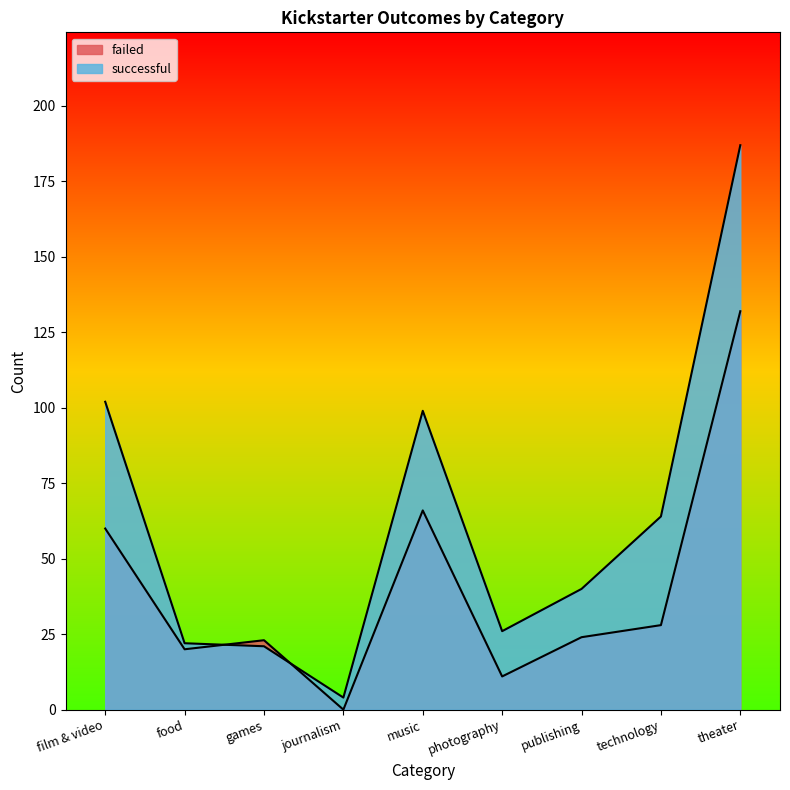

What position from the left is food?

2